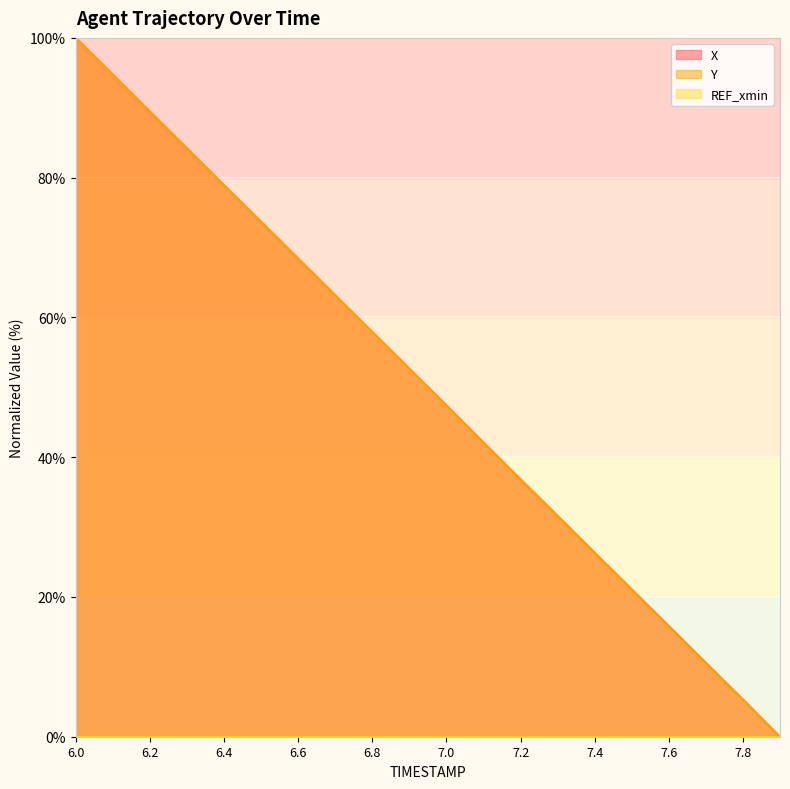

Which series has the largest range (max minus min)?

X